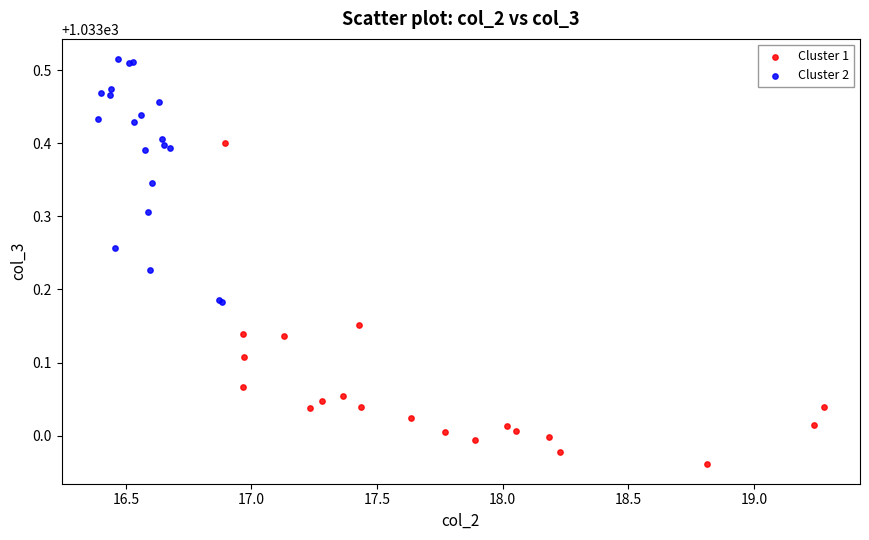

Which series reaches the minimum Y coordinate?

Cluster 1